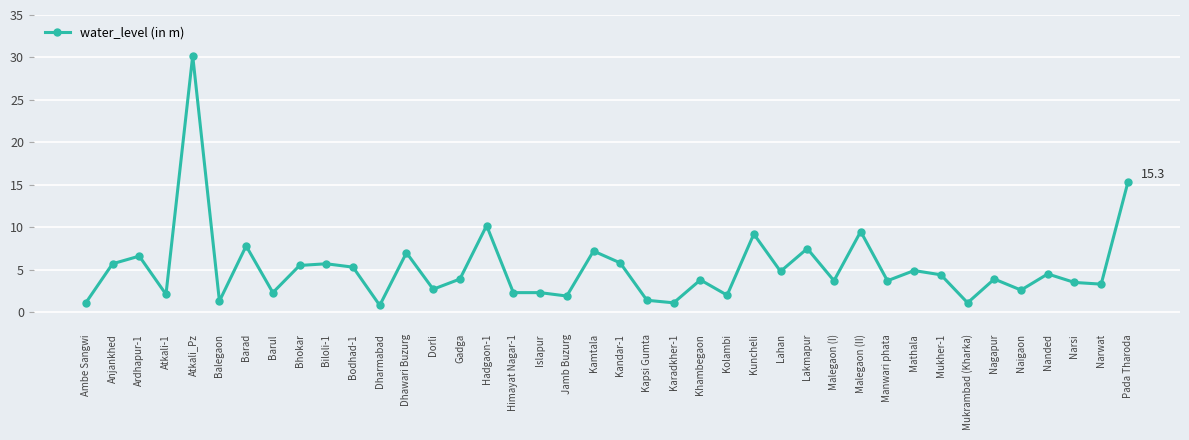

What value does the data have at Dharmabad?

0.8